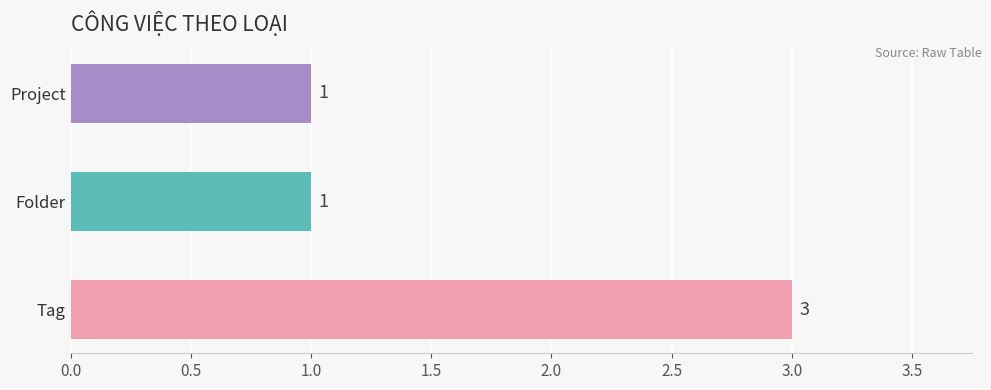

Which has a higher value, Tag or Folder?

Tag